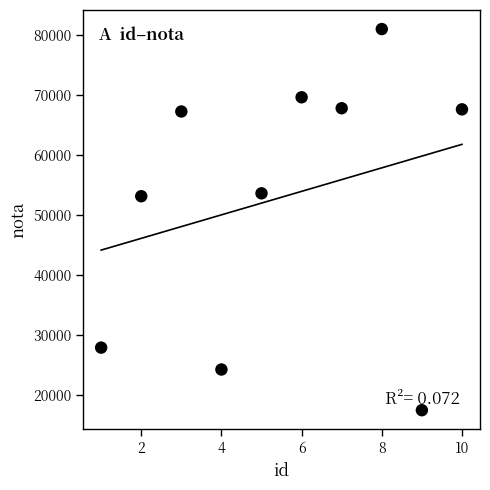

What is the average Y value?

52925